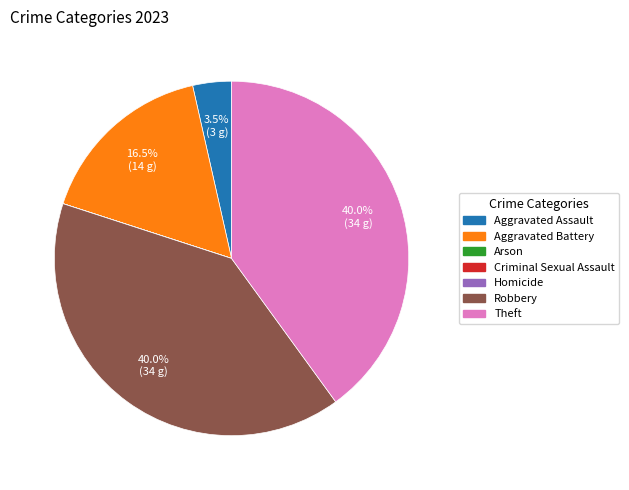

Do Theft and Aggravated Battery together represent more than half of the pie?

Yes